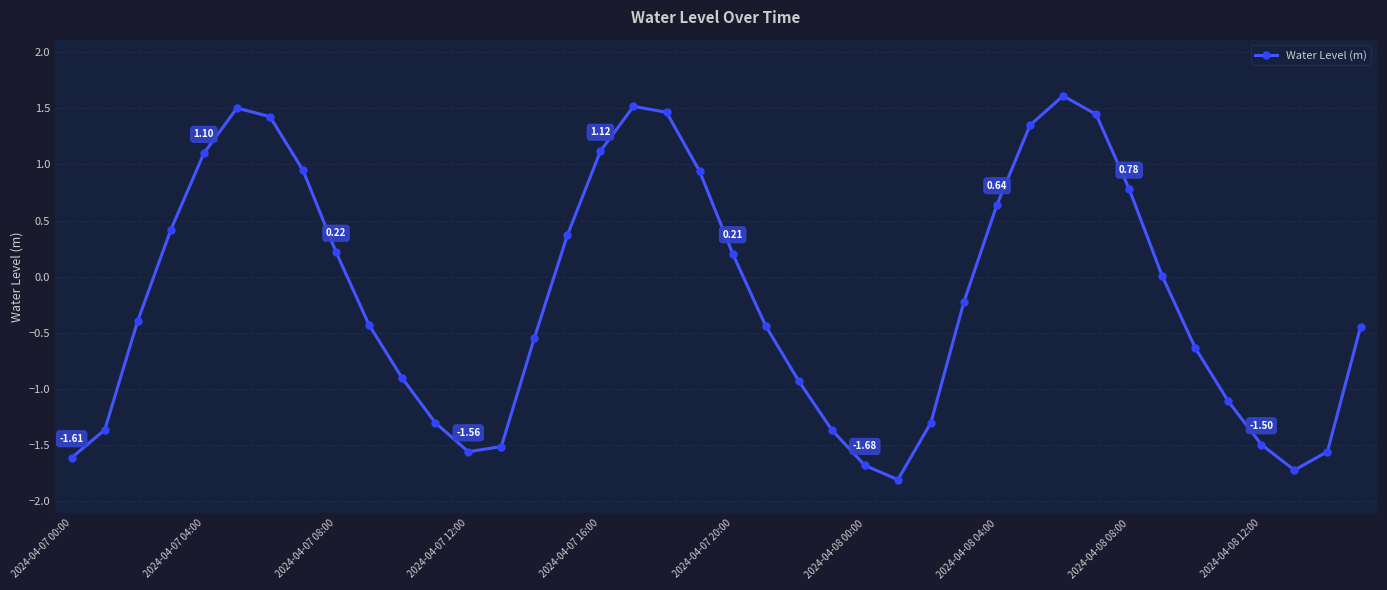

What is the difference between the maximum and minimum values?

3.4